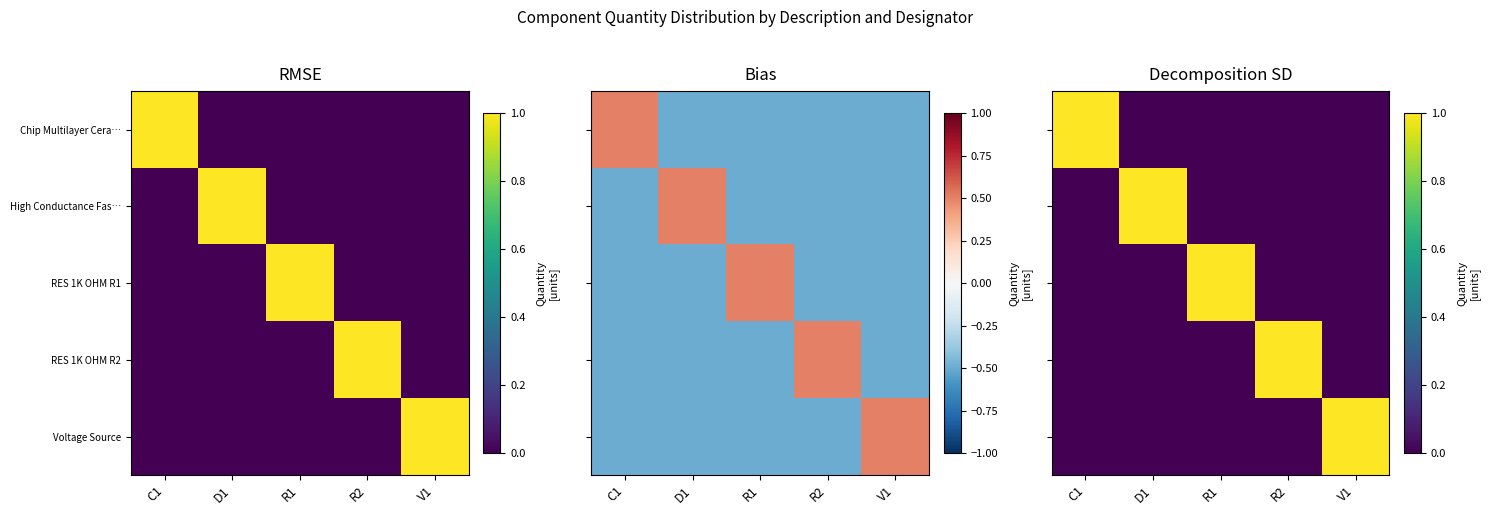

Which has a higher value, V1 or R2?

V1